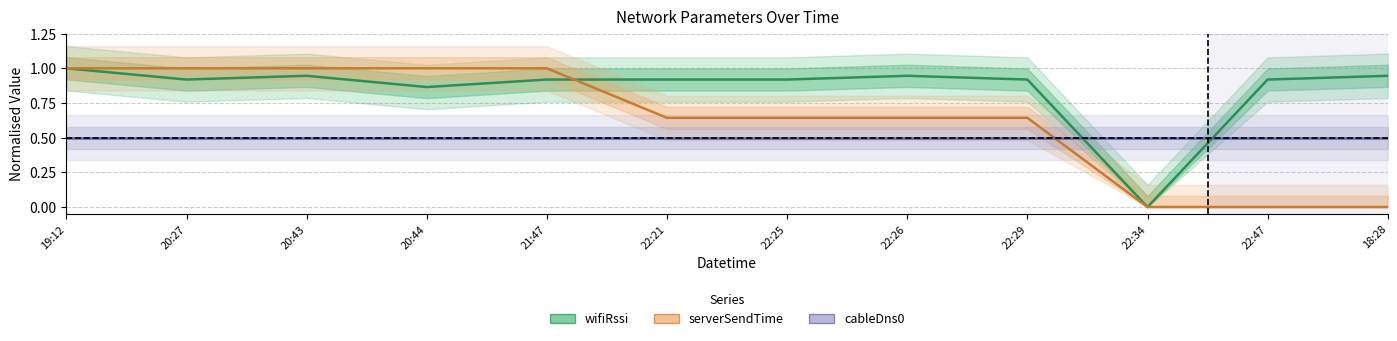

At which label is cableDns0 closest to 0?

19:12